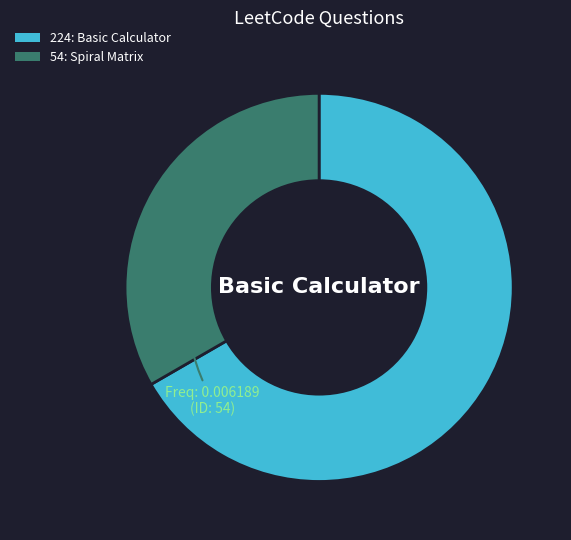

Which has a higher value, 224 or 54?

224